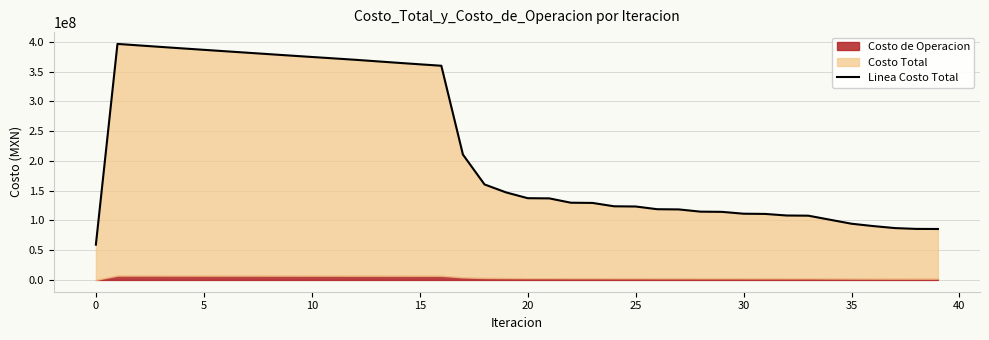

What is the ratio of the value at 10 to the value at 14?

1.1